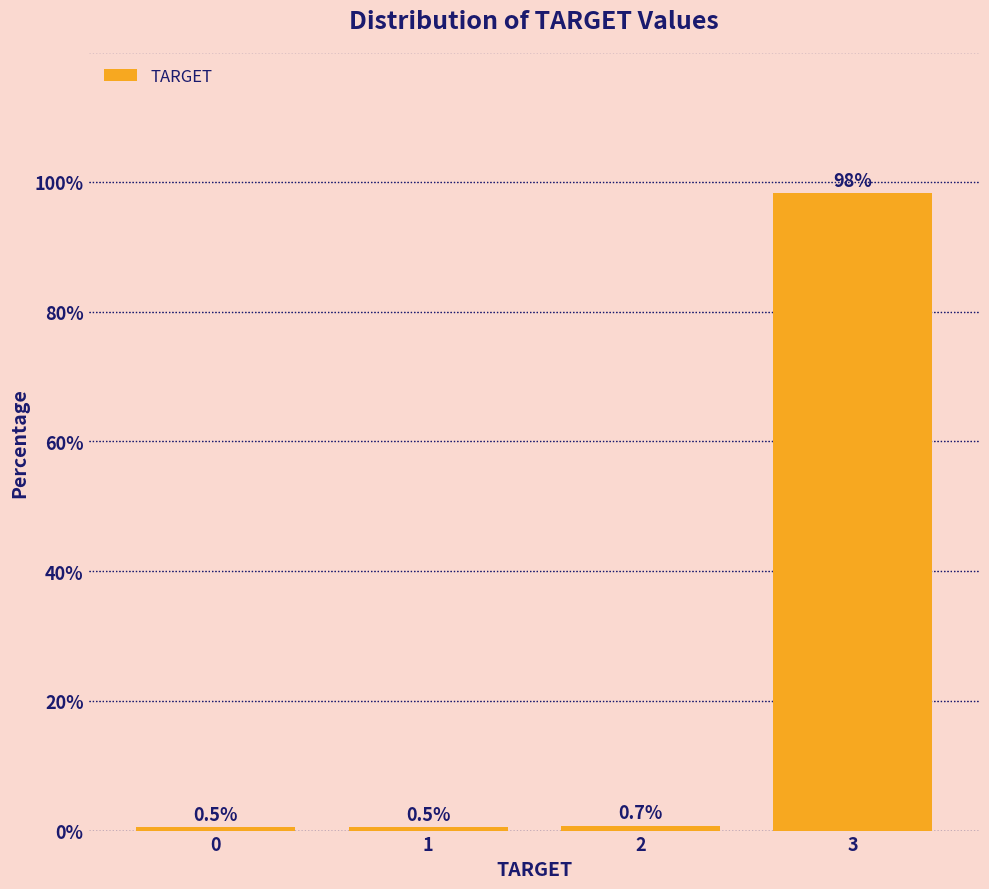

Reading left to right, extract all data points from this chart.

0=0.5	1=0.5	2=0.7	3=98.3